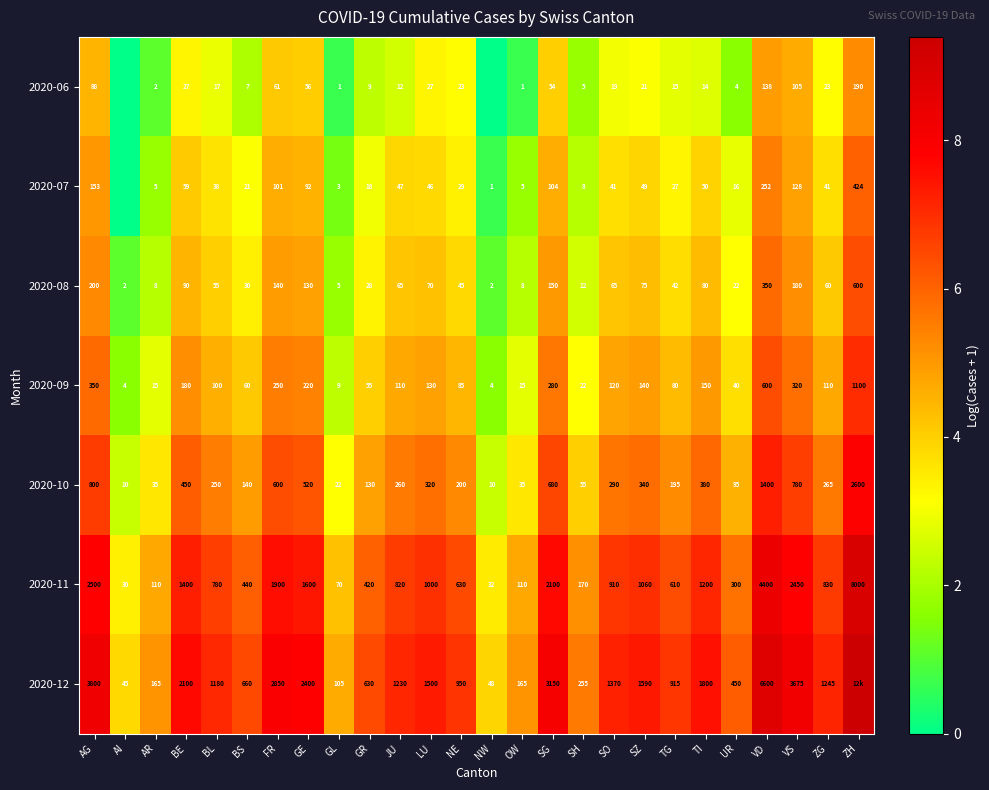

Is the value of 2020-11 at TG greater than the value of 2020-06 at FR?

Yes